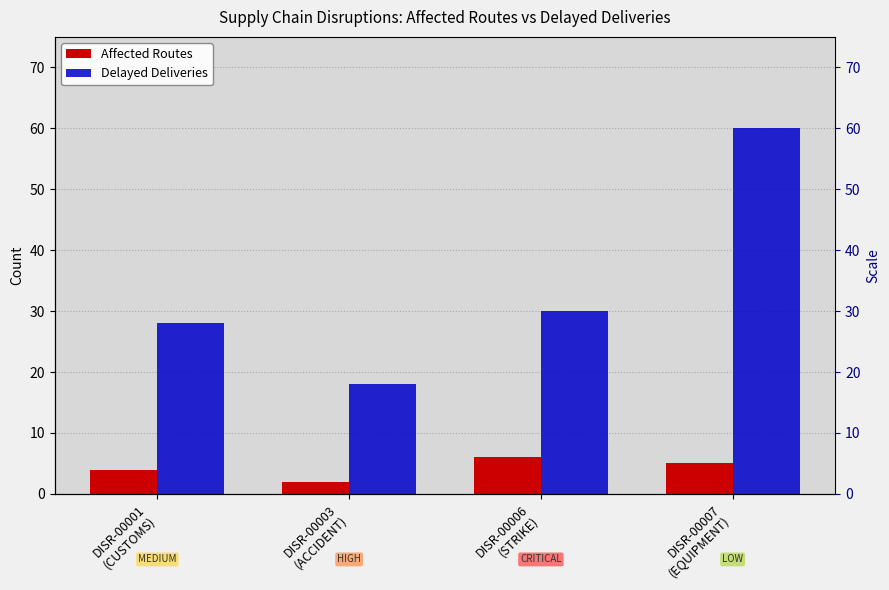

What is the minimum value shown in the chart?

2